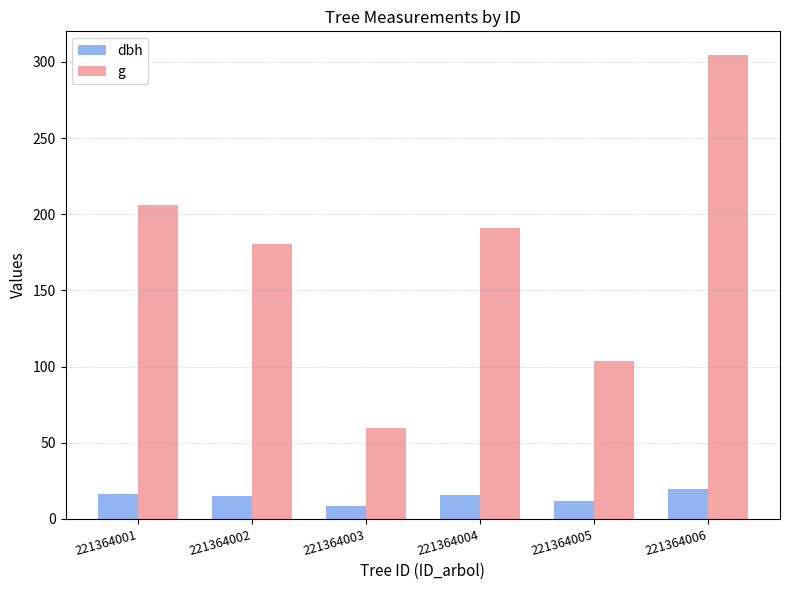

What is the minimum value for dbh?

8.7